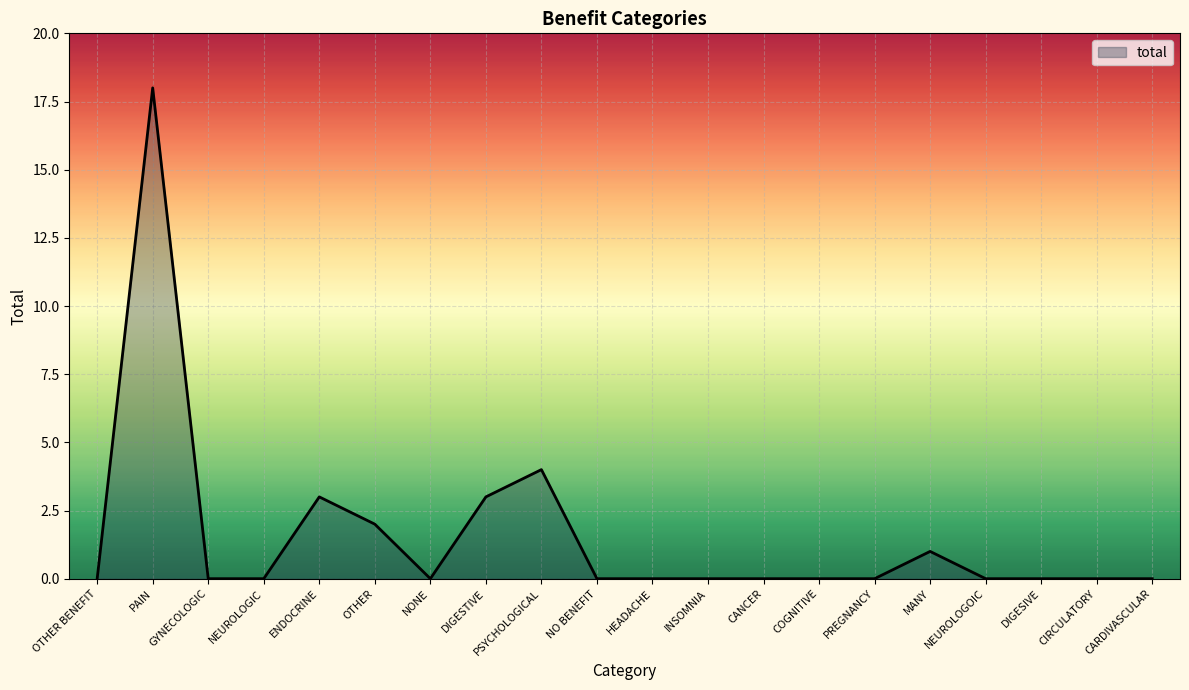

True or false: the data shows 0 at CANCER.

True